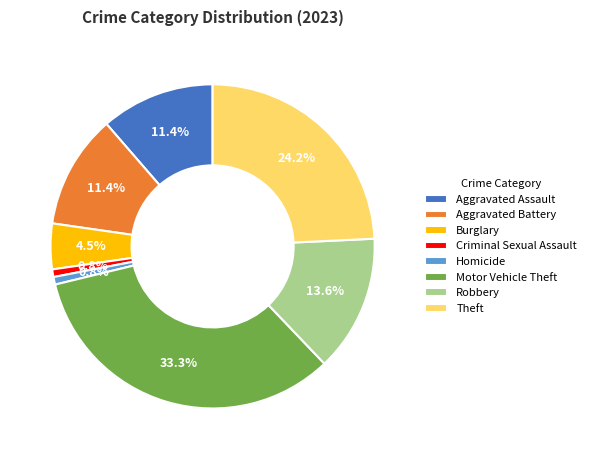

True or false: Aggravated Assault accounts for 25% of the total.

False